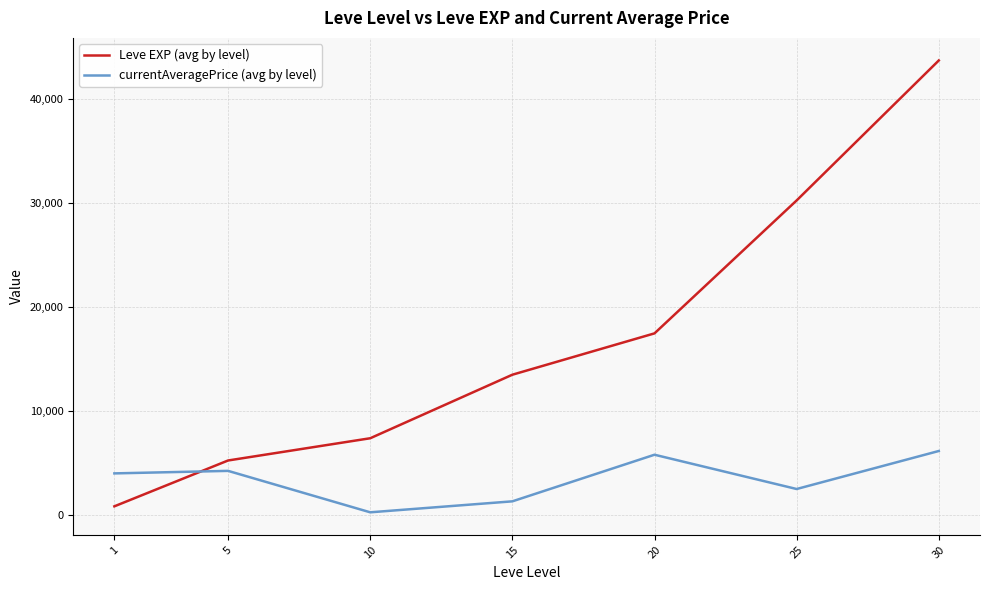

How many values in the currentAveragePrice (avg by level) series exceed 4020?

4